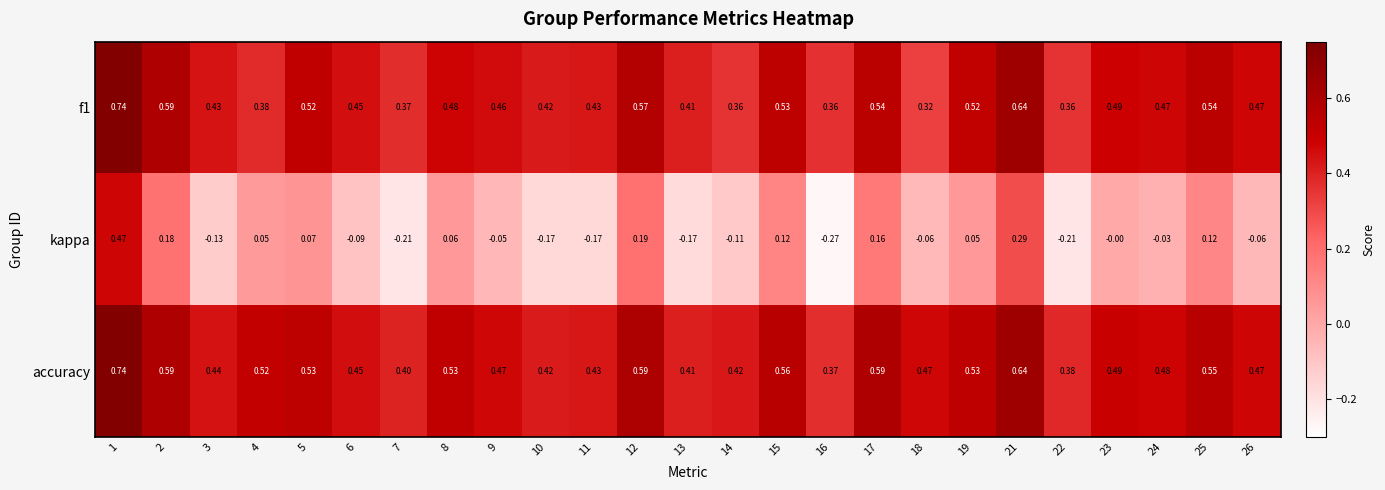

Is the value of accuracy at 25 greater than the value of f1 at 25?

Yes